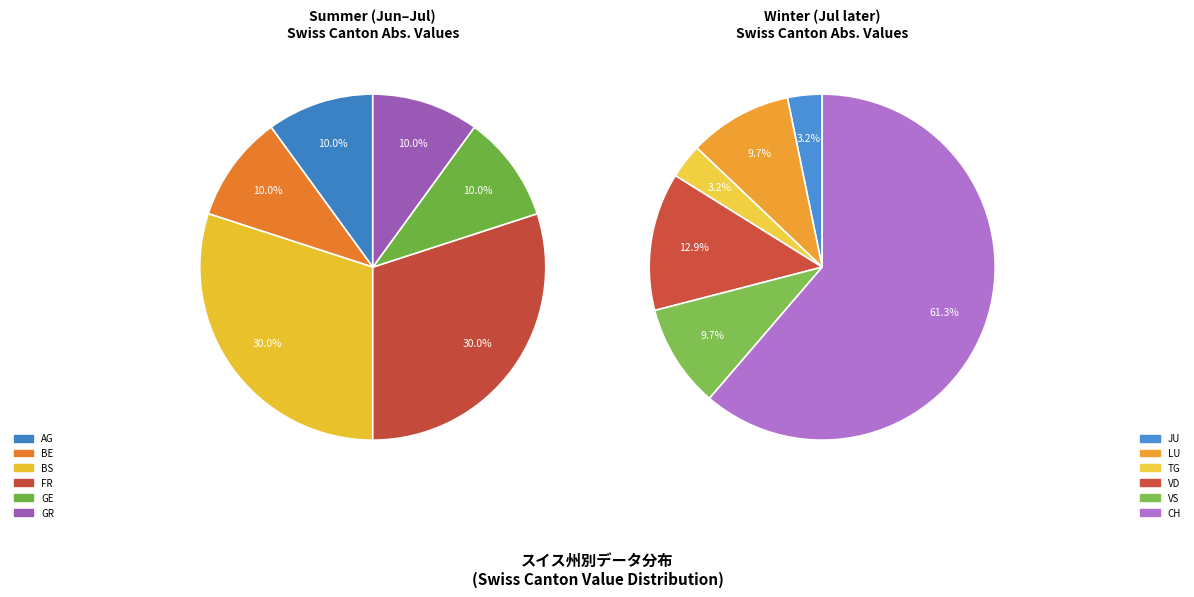

Count the number of slices in the pie.

12